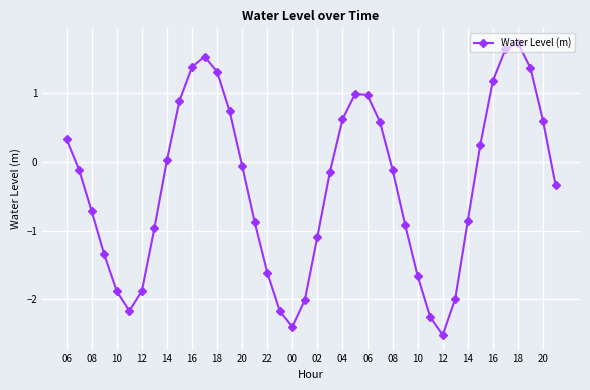

What is the maximum value shown in the chart?

1.7